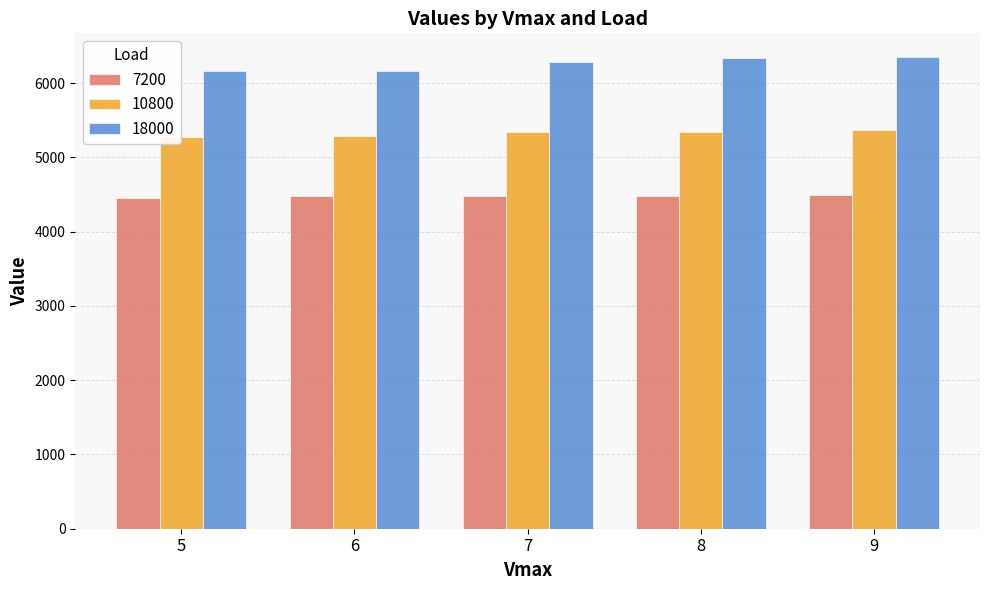

How many series are shown in this chart?

3